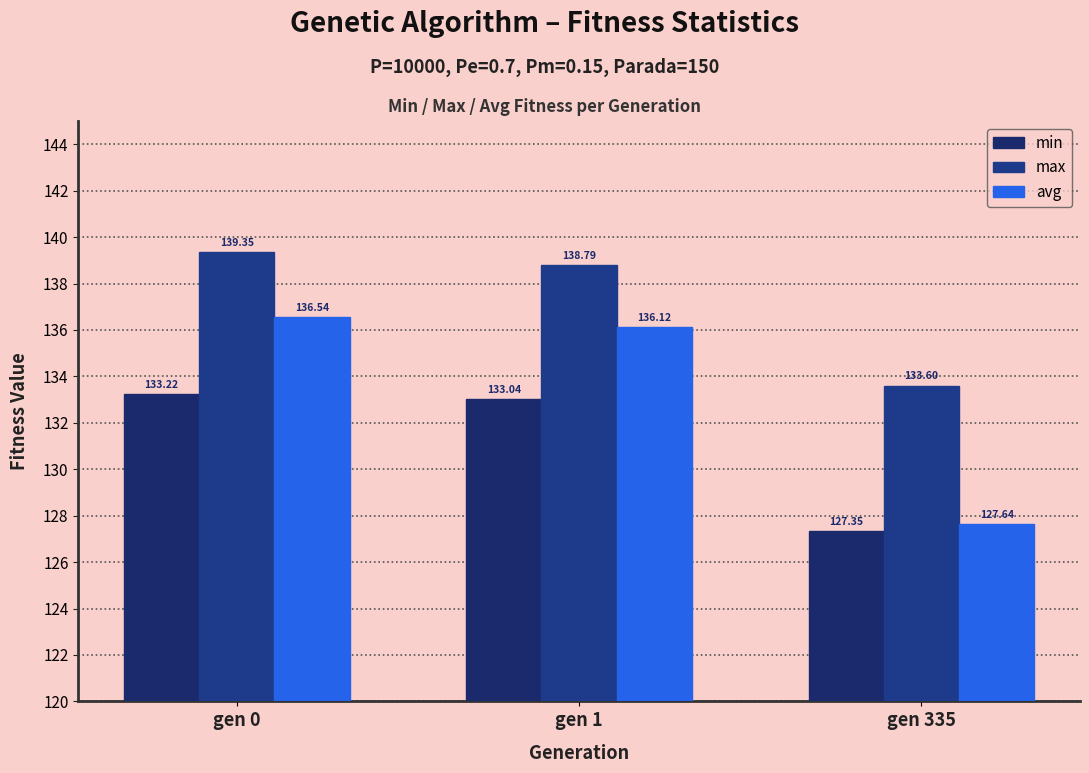

What is the maximum value for max?

139.3